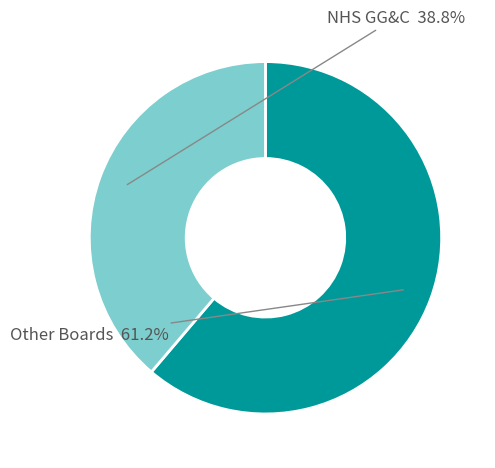

Is there any slice that represents more than half of the pie?

Yes